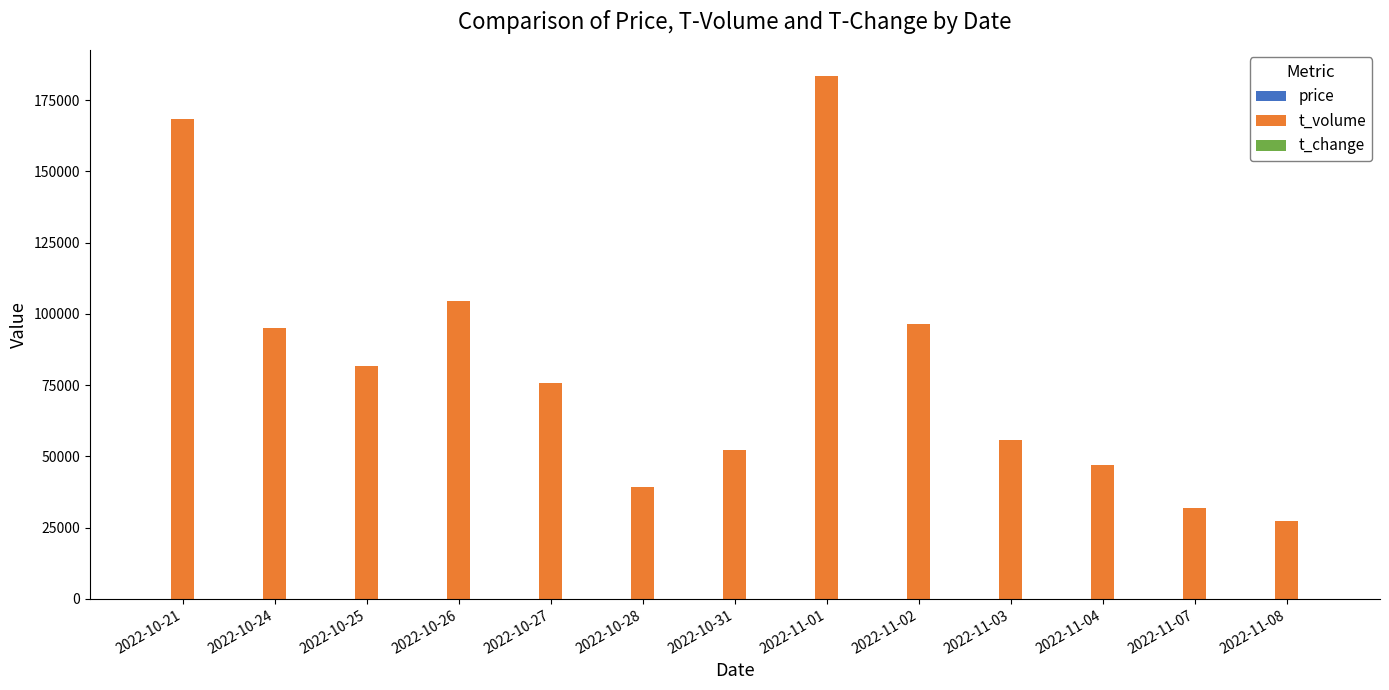

What is the maximum value shown in the chart?

183505.0